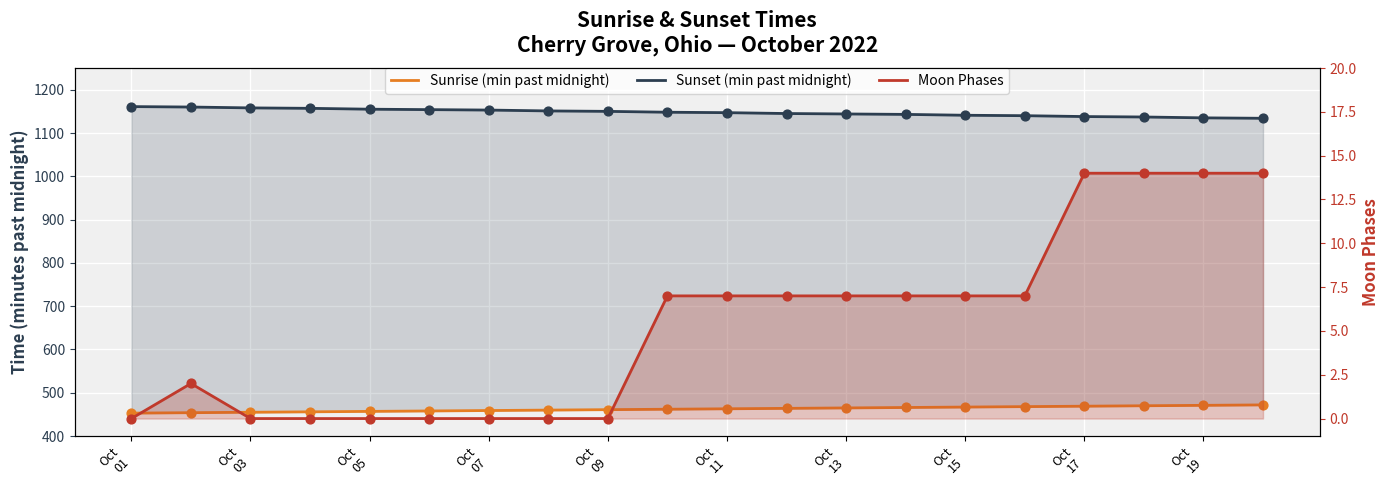

Which series has the largest Y range (max minus min)?

Sunset (min past midnight)